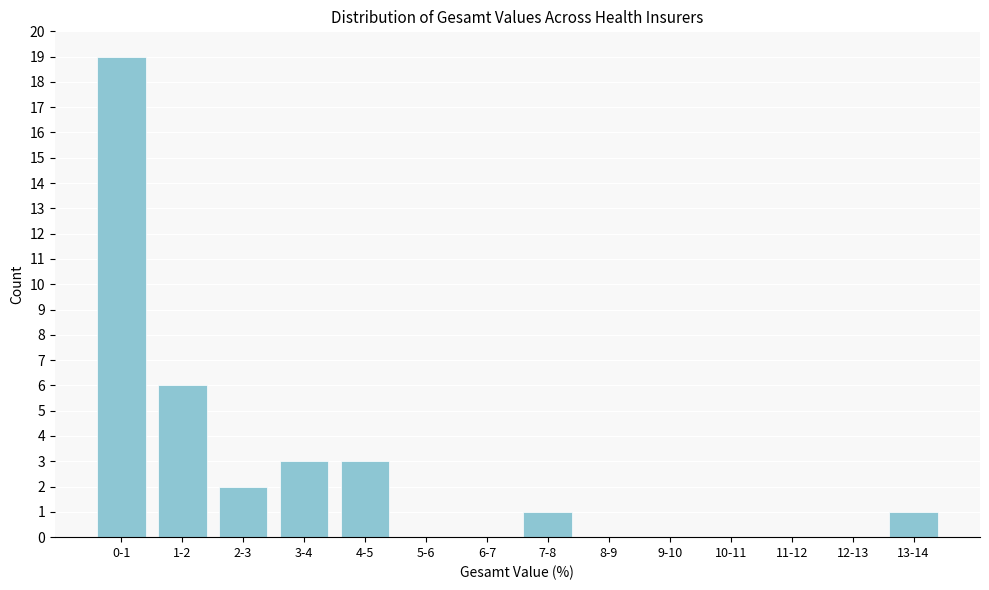

What is the sum of all values?

35